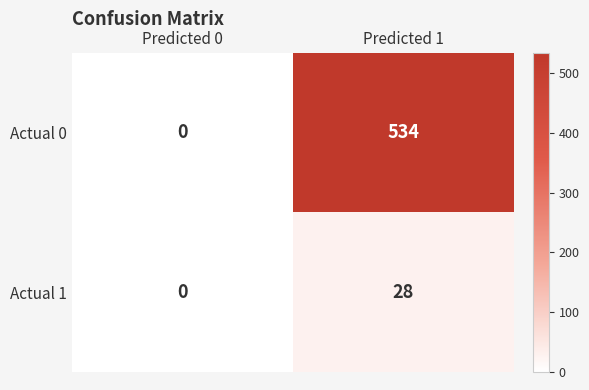

Rank the categories by Actual 0 value from highest to lowest.

Predicted 1, Predicted 0